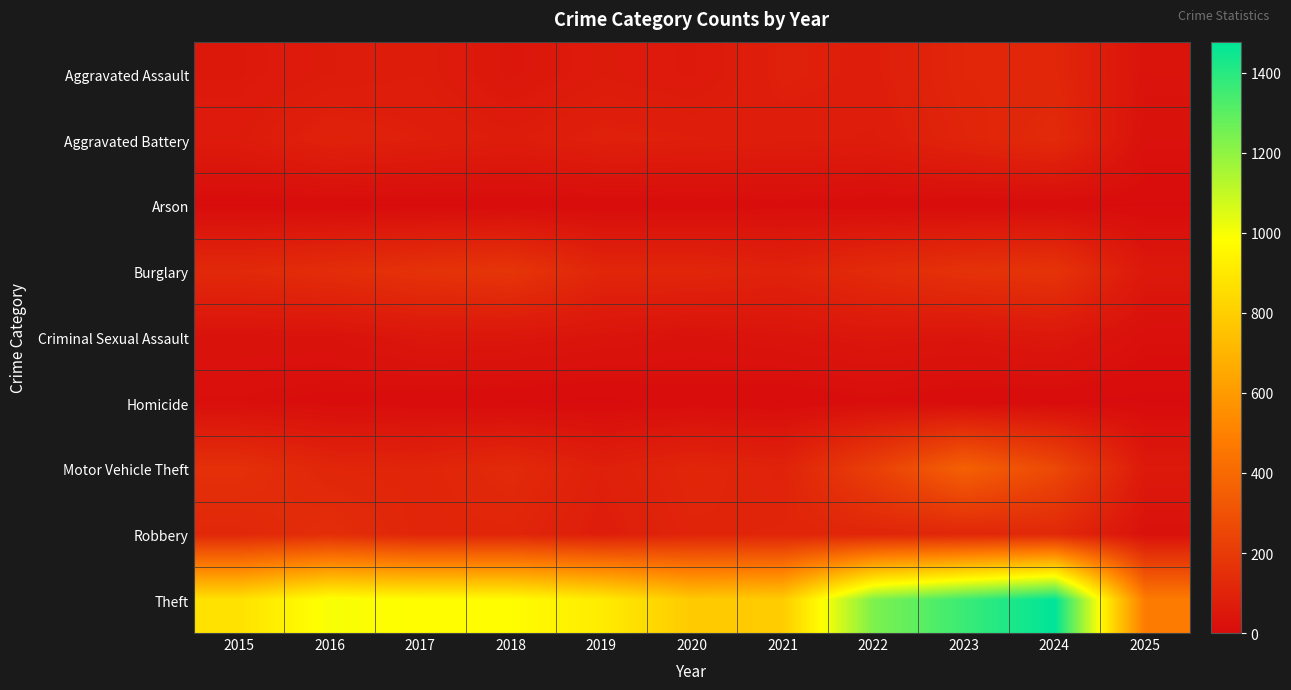

List the series in order of their peak value, highest first.

Theft, Motor Vehicle Theft, Burglary, Robbery, Aggravated Battery, Aggravated Assault, Criminal Sexual Assault, Homicide, Arson